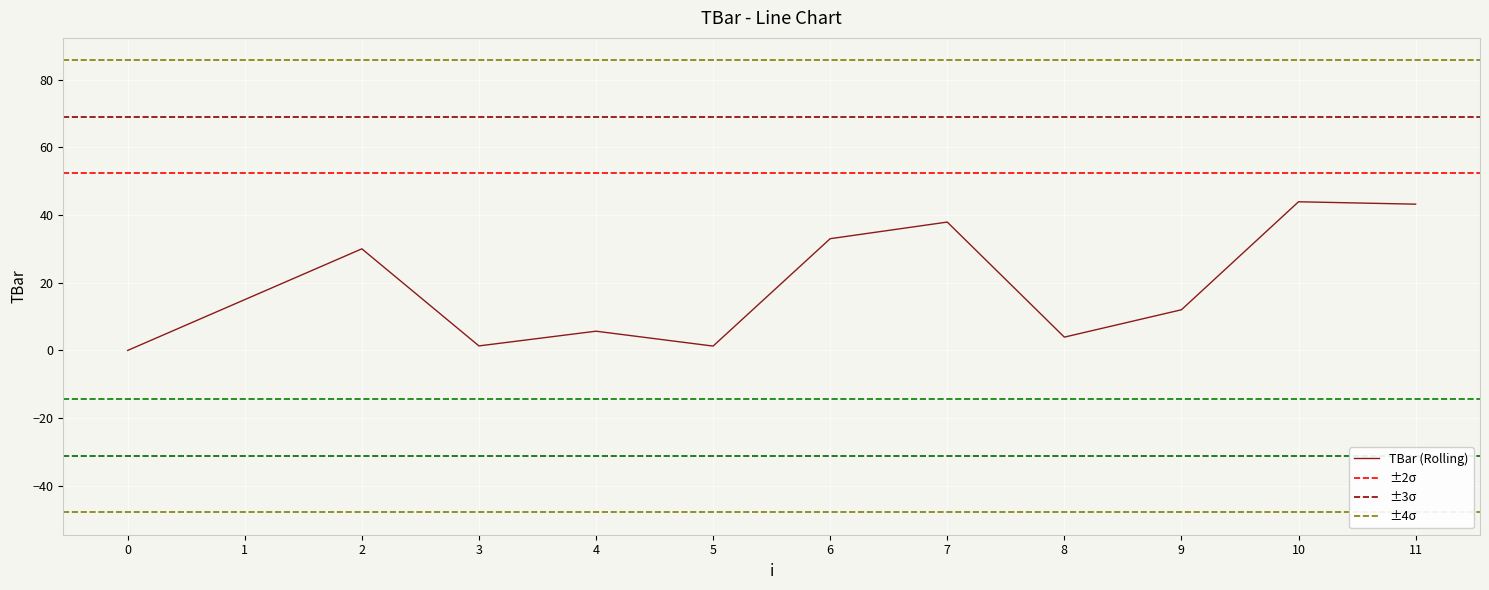

At which category does the chart reach its peak across all series?

10